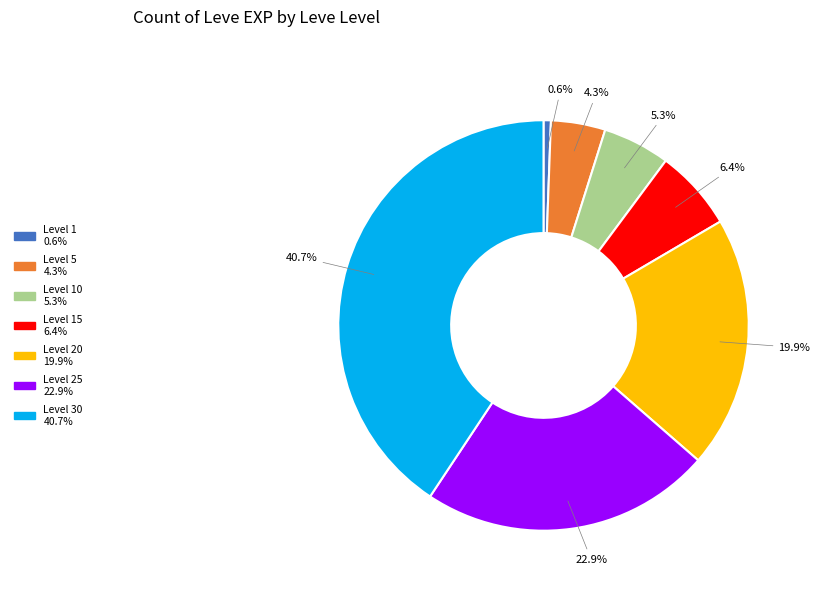

Is there any slice that represents more than half of the pie?

No